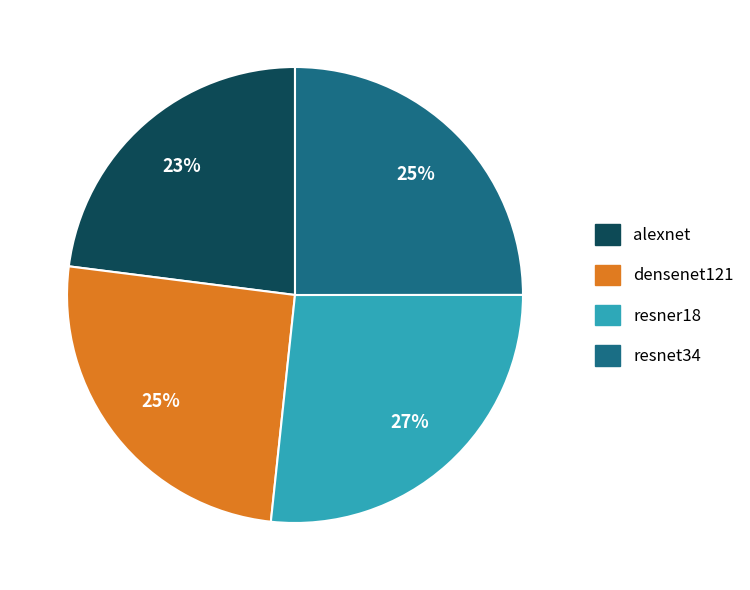

To the nearest percent, what is the average slice percentage?

25%